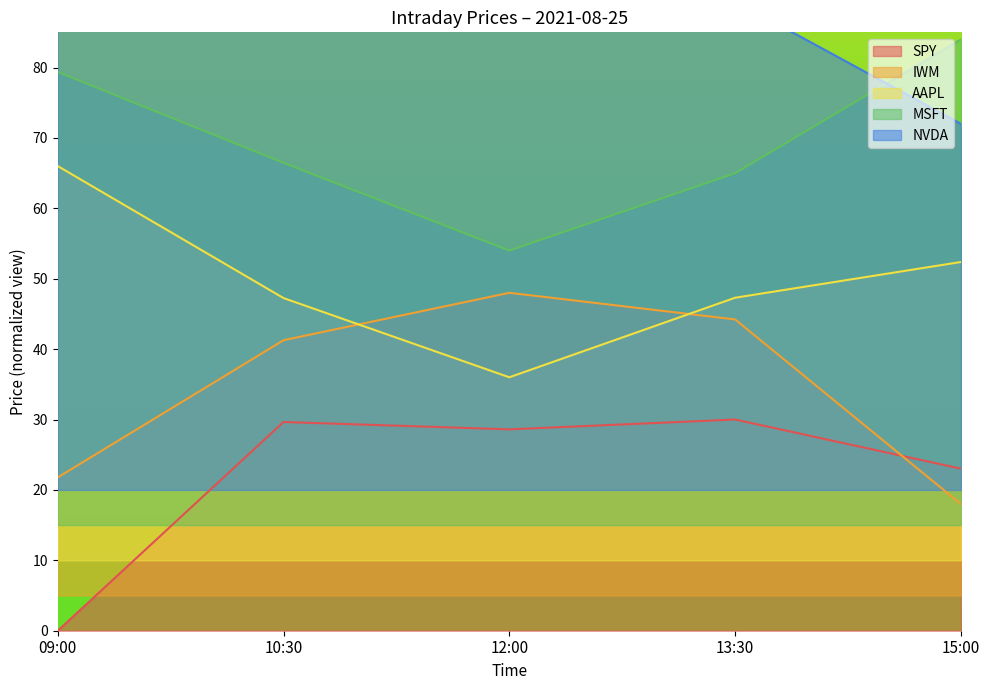

True or false: SPY and AAPL cross at least once.

False